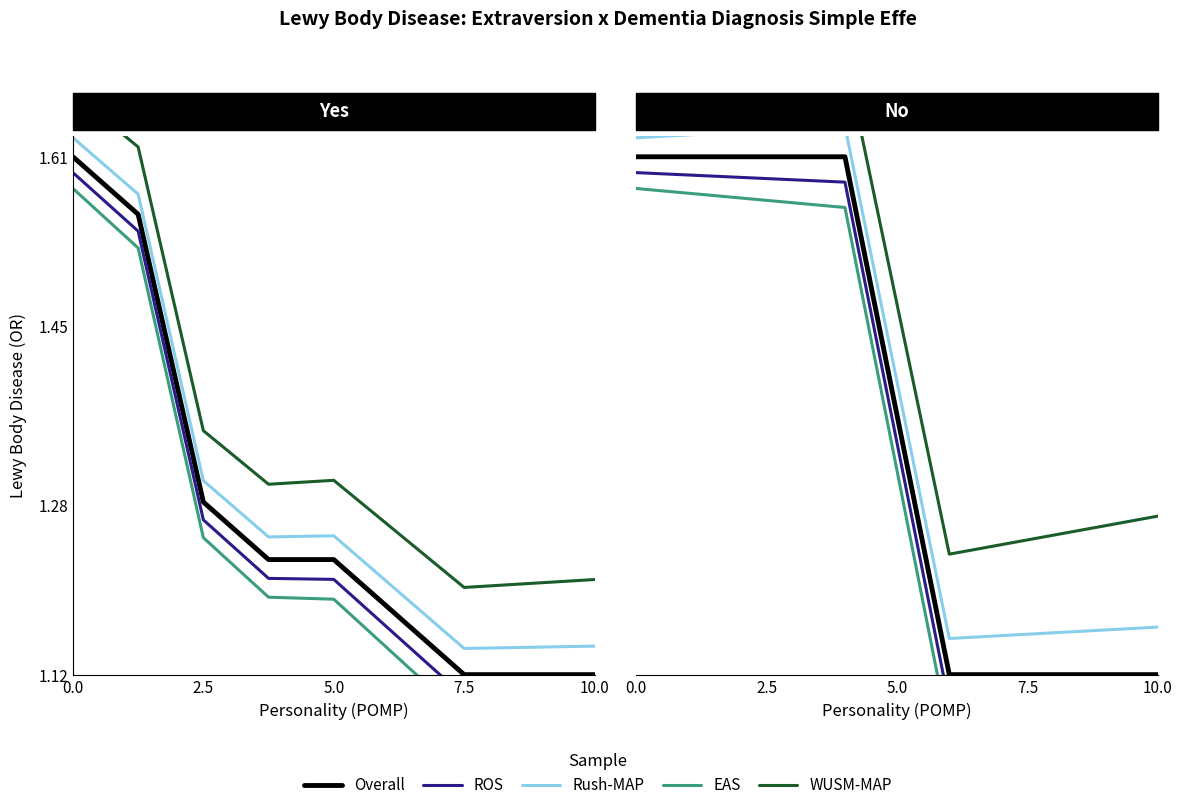

What is the difference between the highest and lowest values at 7.5?

0.2